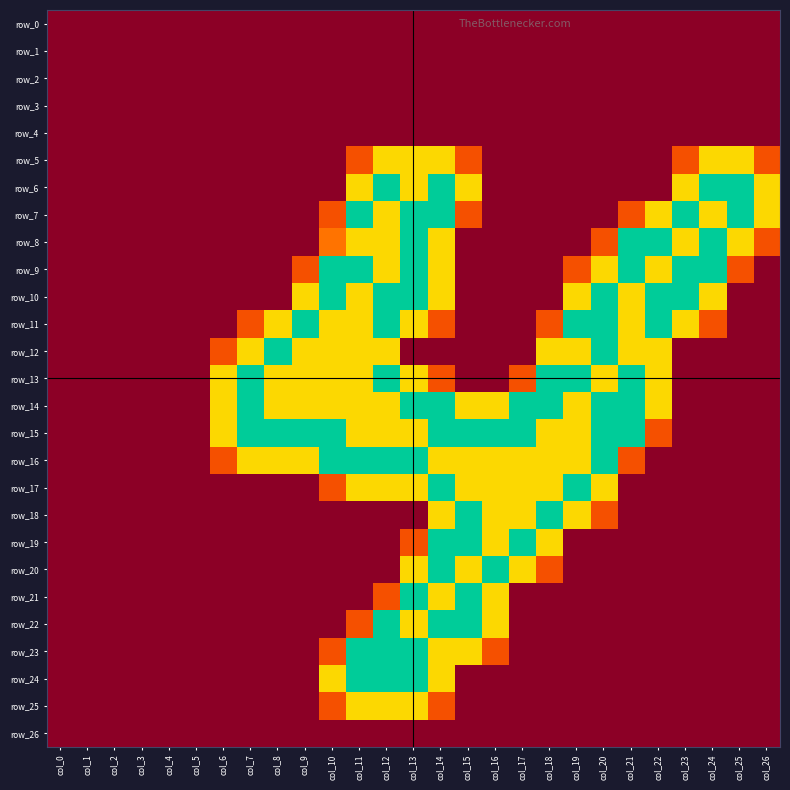

The value of row_4 at col_8 is 0.0. True or false?

True